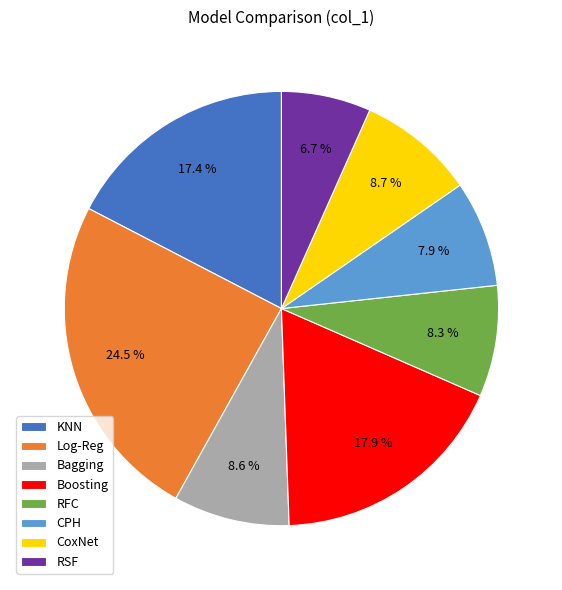

What is the largest slice in the pie chart?

Log-Reg